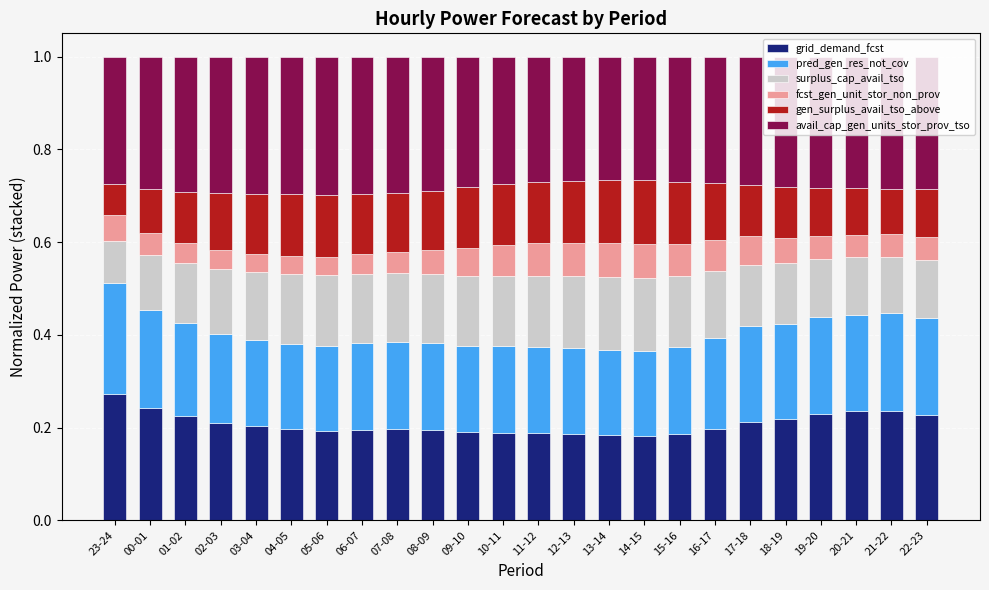

What is the sum of all grid_demand_fcst values?

5.0